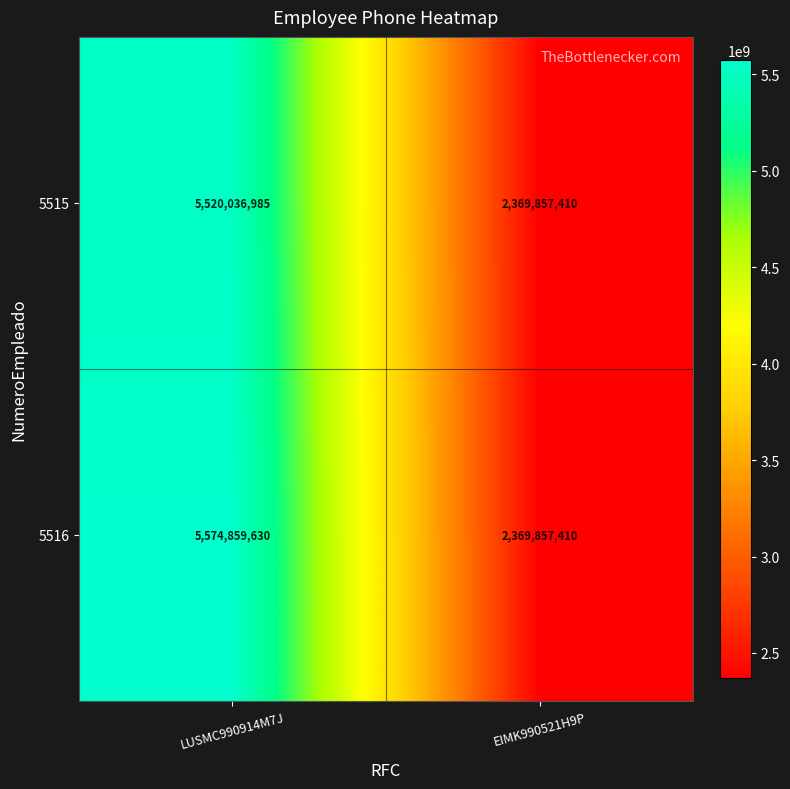

What value does the 5516 series have at EIMK990521H9P, to the nearest 50?

2369857400